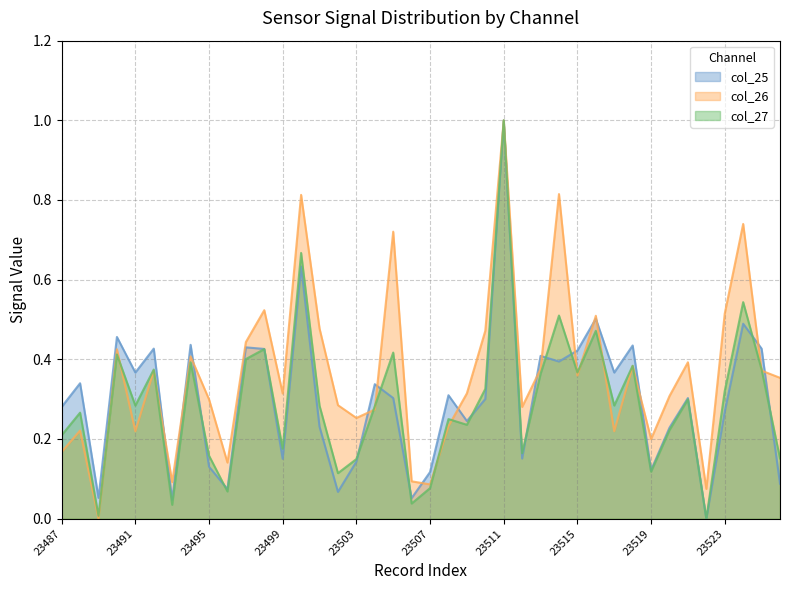

Reading left to right, list all the values displayed in this chart.

col_25: 0.3	0.3	0.1	0.5	0.4	0.4	0.0	0.4	0.1	0.1	0.4	0.4	0.2	0.6	0.2	0.1	0.1	0.3	0.3	0.1	0.1	0.3	0.2	0.3	1.0	0.2	0.4	0.4	0.4	0.5	0.4	0.4	0.1	0.2	0.3	0.0	0.3	0.5	0.4	0.1
col_26: 0.2	0.2	0.0	0.4	0.2	0.4	0.1	0.4	0.3	0.1	0.4	0.5	0.3	0.8	0.5	0.3	0.3	0.3	0.7	0.1	0.1	0.2	0.3	0.5	1.0	0.3	0.4	0.8	0.4	0.5	0.2	0.4	0.2	0.3	0.4	0.1	0.5	0.7	0.4	0.4
col_27: 0.2	0.3	0.0	0.4	0.3	0.4	0.0	0.4	0.2	0.1	0.4	0.4	0.2	0.7	0.3	0.1	0.1	0.3	0.4	0.0	0.1	0.2	0.2	0.3	1.0	0.2	0.4	0.5	0.4	0.5	0.3	0.4	0.1	0.2	0.3	0.0	0.3	0.5	0.4	0.2